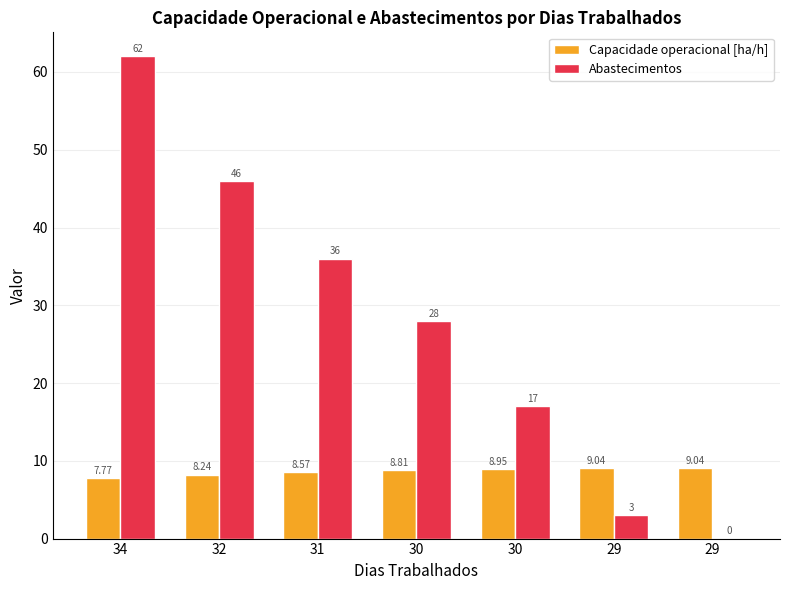

How many groups of bars are there?

7